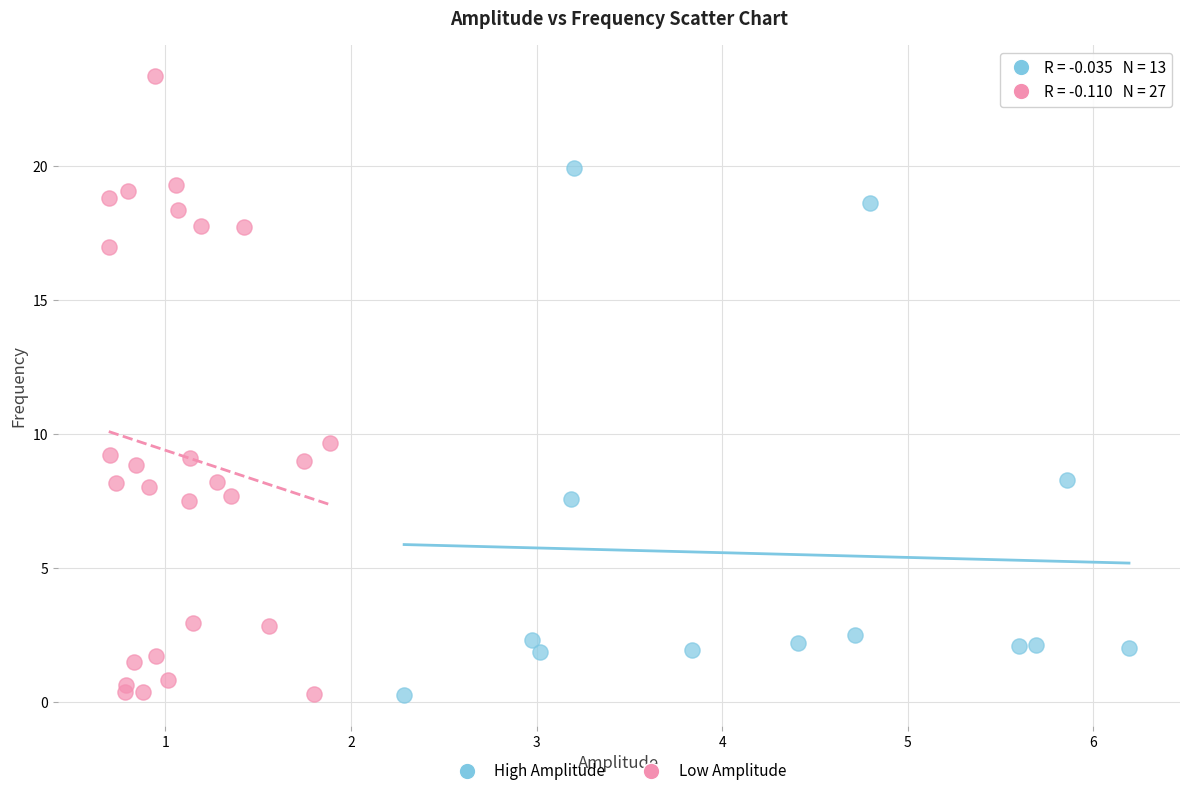

Which series contains the highest Y value?

Low Amplitude